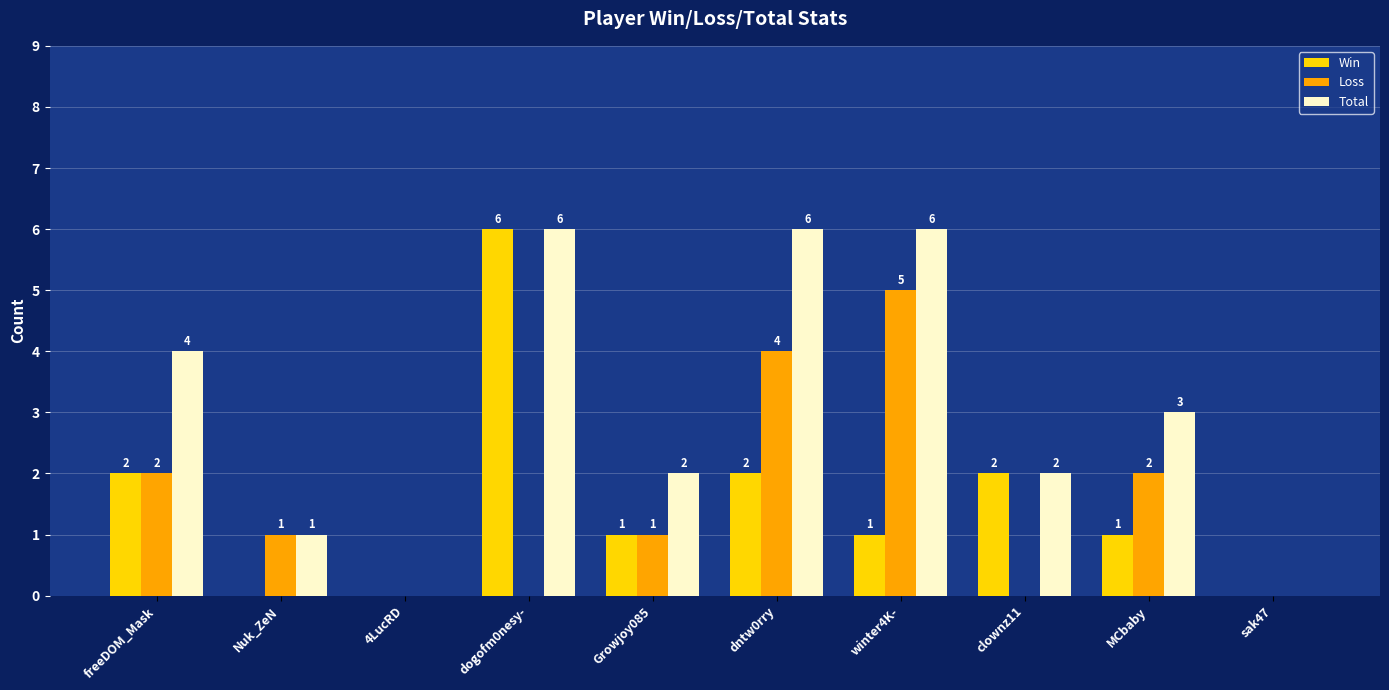

Count the Total values in the range 1 to 6.

8